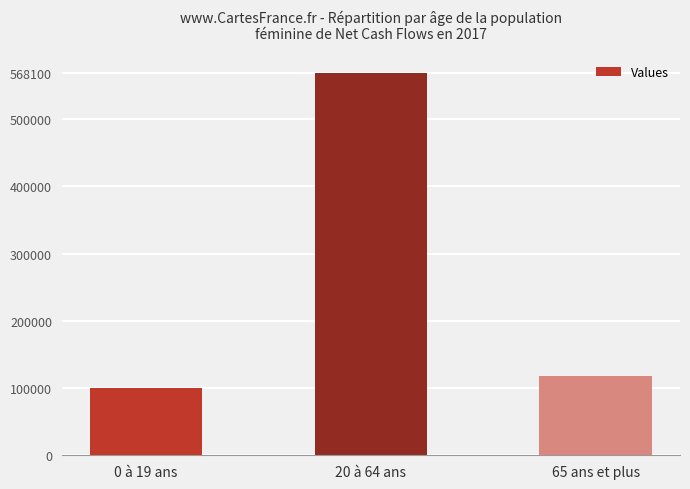

Rank the categories by value from lowest to highest.

0 à 19 ans, 65 ans et plus, 20 à 64 ans